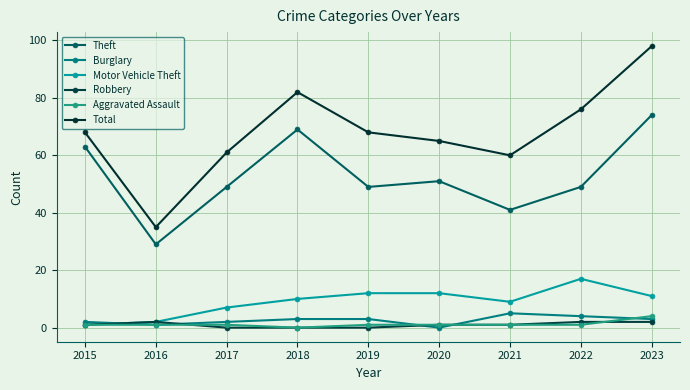

At how many categories does at least one series exceed 89?

1